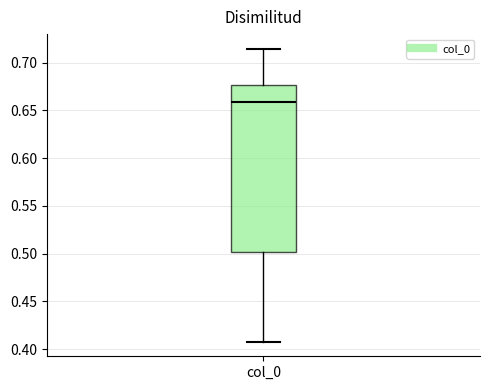

Read this box plot against the y-axis: the position of the median line, the range covered by the box, and the ends of both whiskers. The values are not printed on the chart, so give them approximately, as read against the axis.

median 0.660, box 0.500 to 0.675, whiskers 0.410 to 0.715